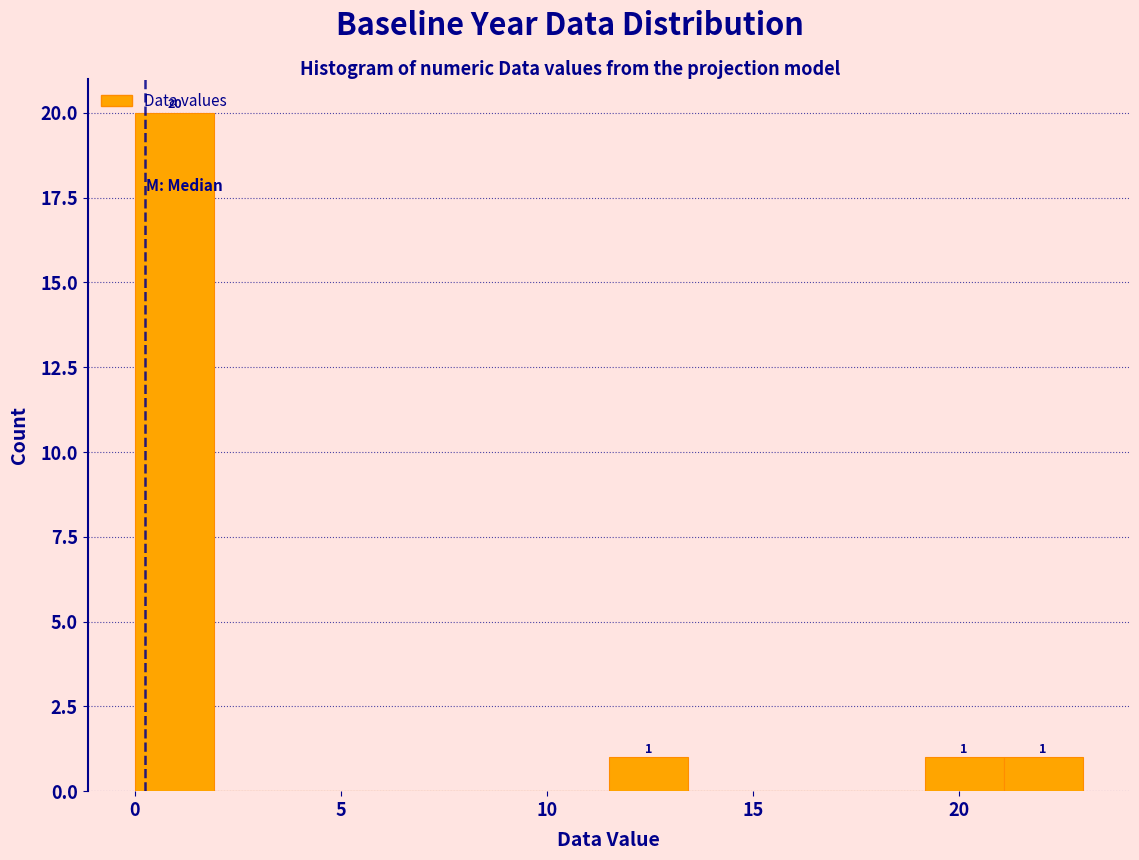

Read against the x-axis, roughly where is the centre of the tallest bar?

1.0